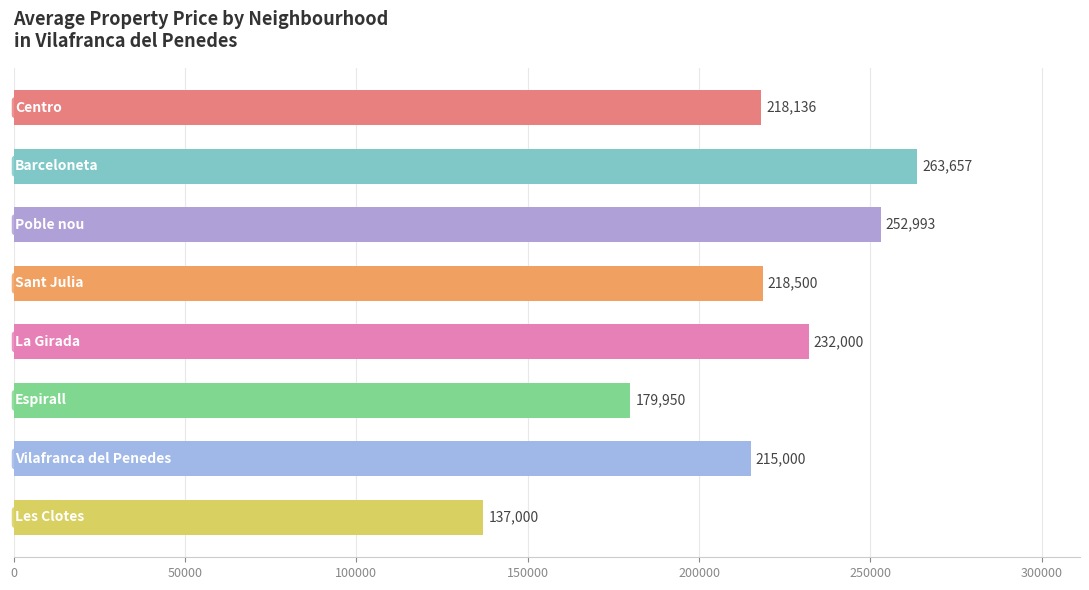

What is the sum of all values?

1717236